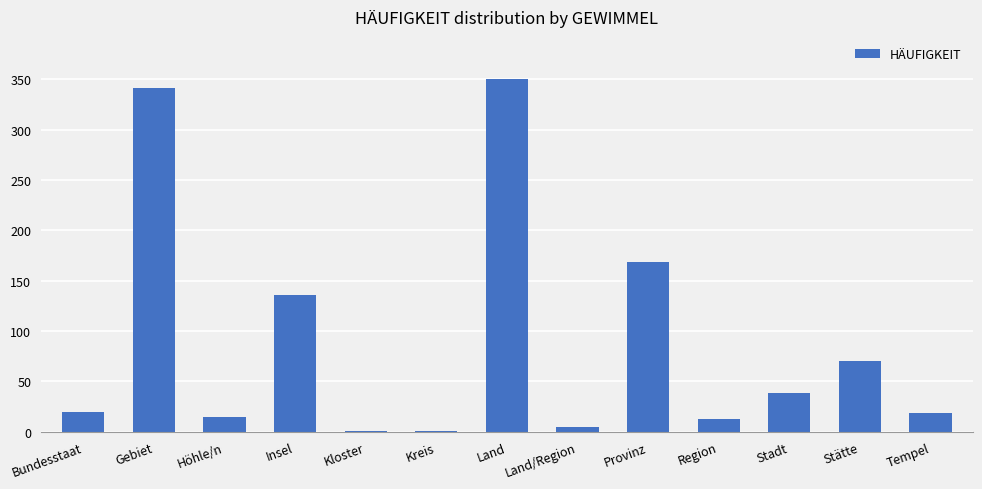

What is the average value?

90